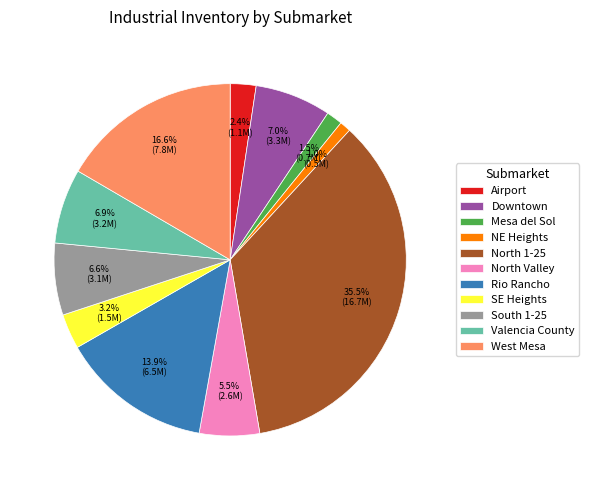

Approximately how many times larger is the value at NE Heights compared to West Mesa?

0.1